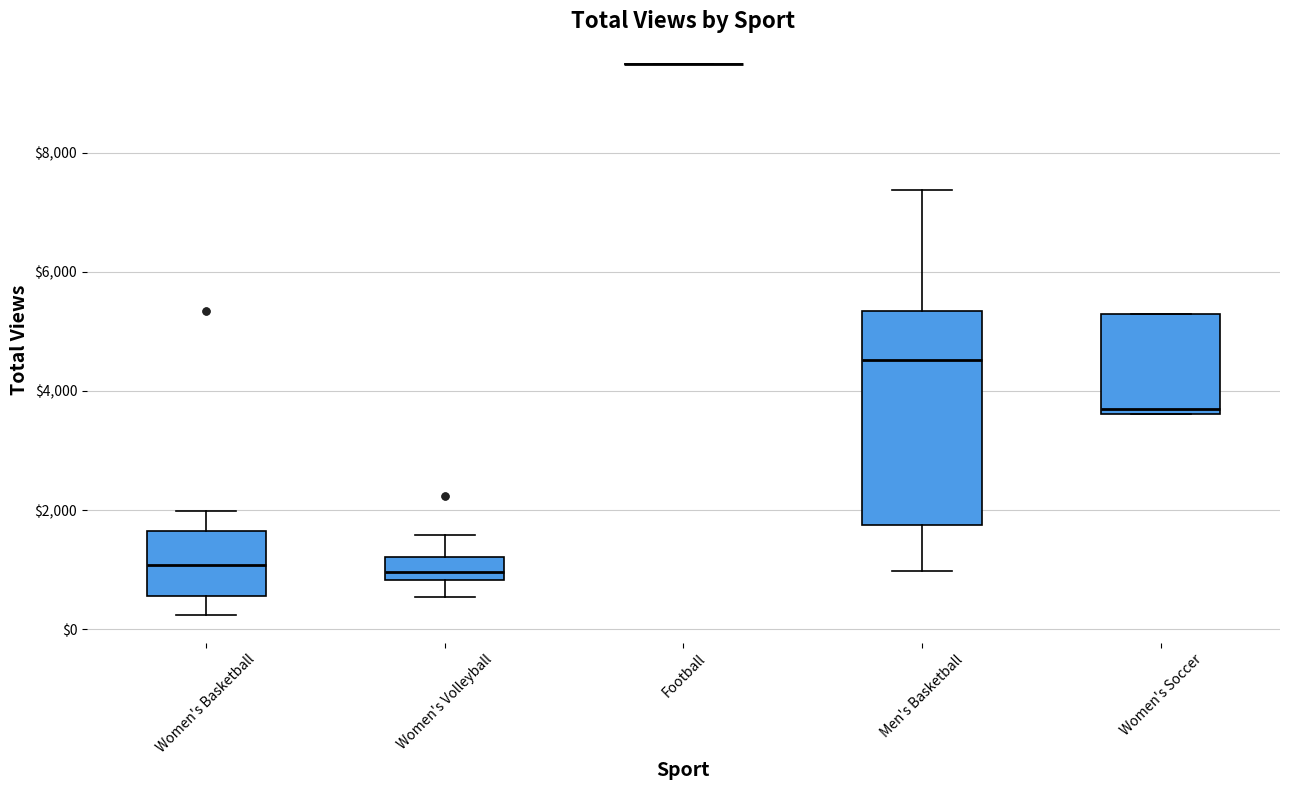

Reading left to right, read every box against the y-axis: the position of its median line, the range the box covers, and the ends of its whiskers. The values are not printed on the chart, so give them approximately, as read against the axis.

Women's Basketball: median 1000, box 600 to 1600, whiskers 200 to 2000
Women's Volleyball: median 1000, box 800 to 1200, whiskers 600 to 1600
Football: box collapsed to a line at 9400, whiskers 9400 to 9400
Men's Basketball: median 4600, box 1800 to 5400, whiskers 1000 to 7400
Women's Soccer: median 3600 (just above the box's lower edge), box 3600 to 5200, whiskers 3600 to 5200